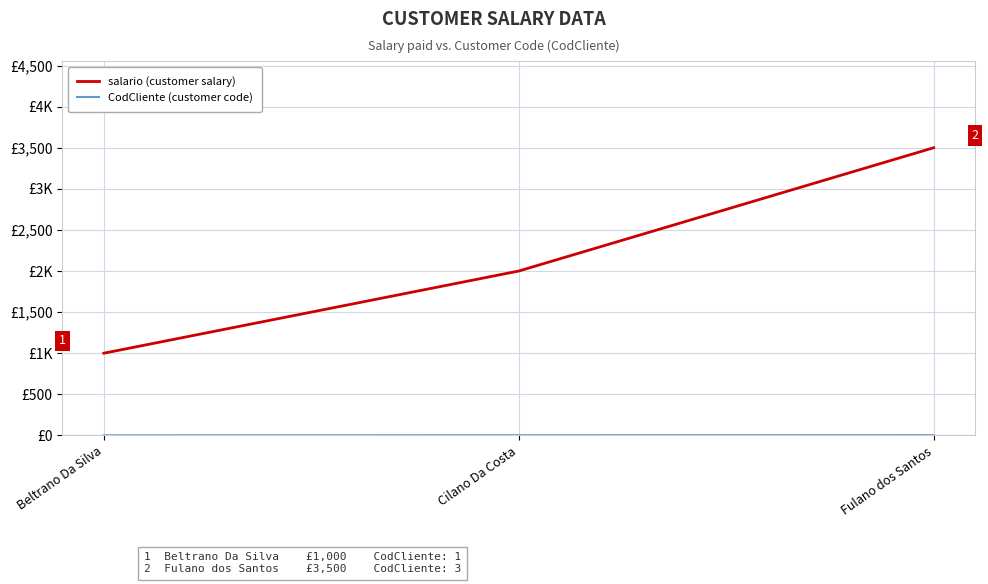

Does the chart have visible grid lines?

Yes